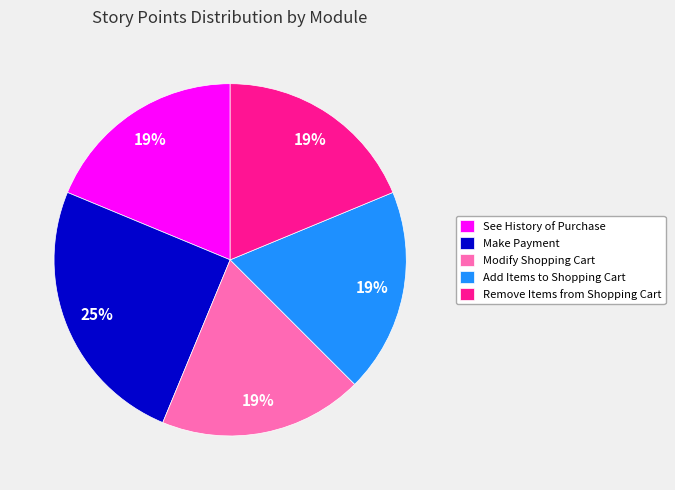

True or false: Make Payment accounts for 25% of the total.

True